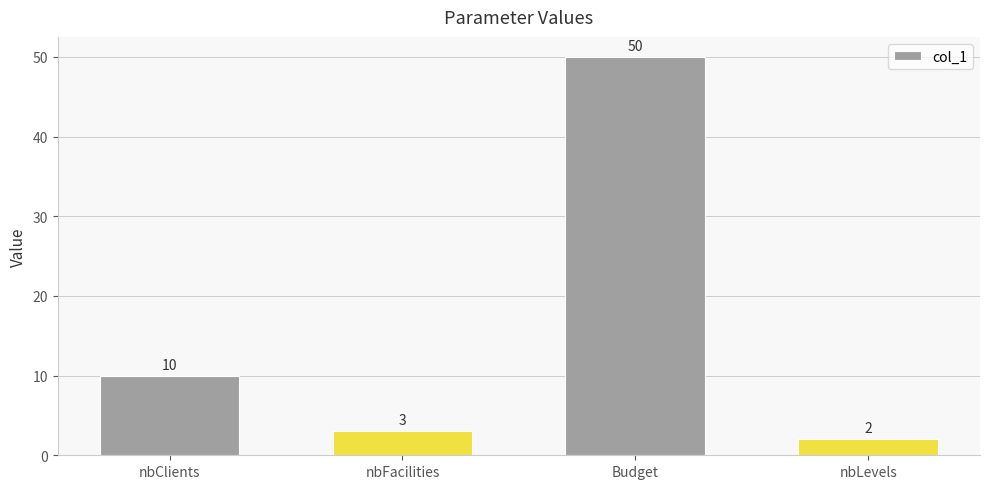

What is the label of the 4th bar from the left?

nbLevels